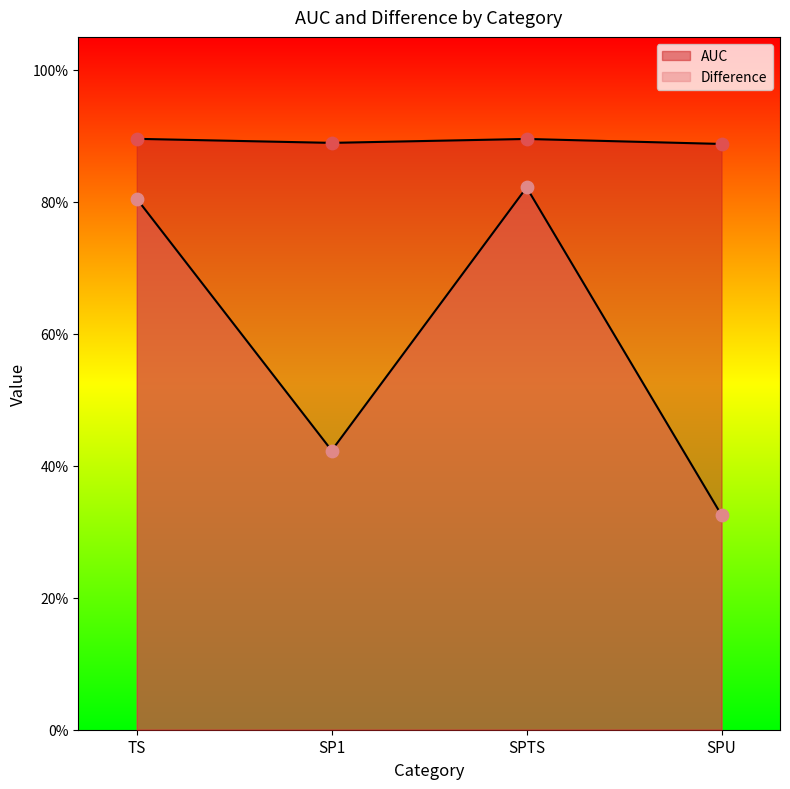

Is the value of Difference at SP1 greater than the value of AUC at SP1?

No